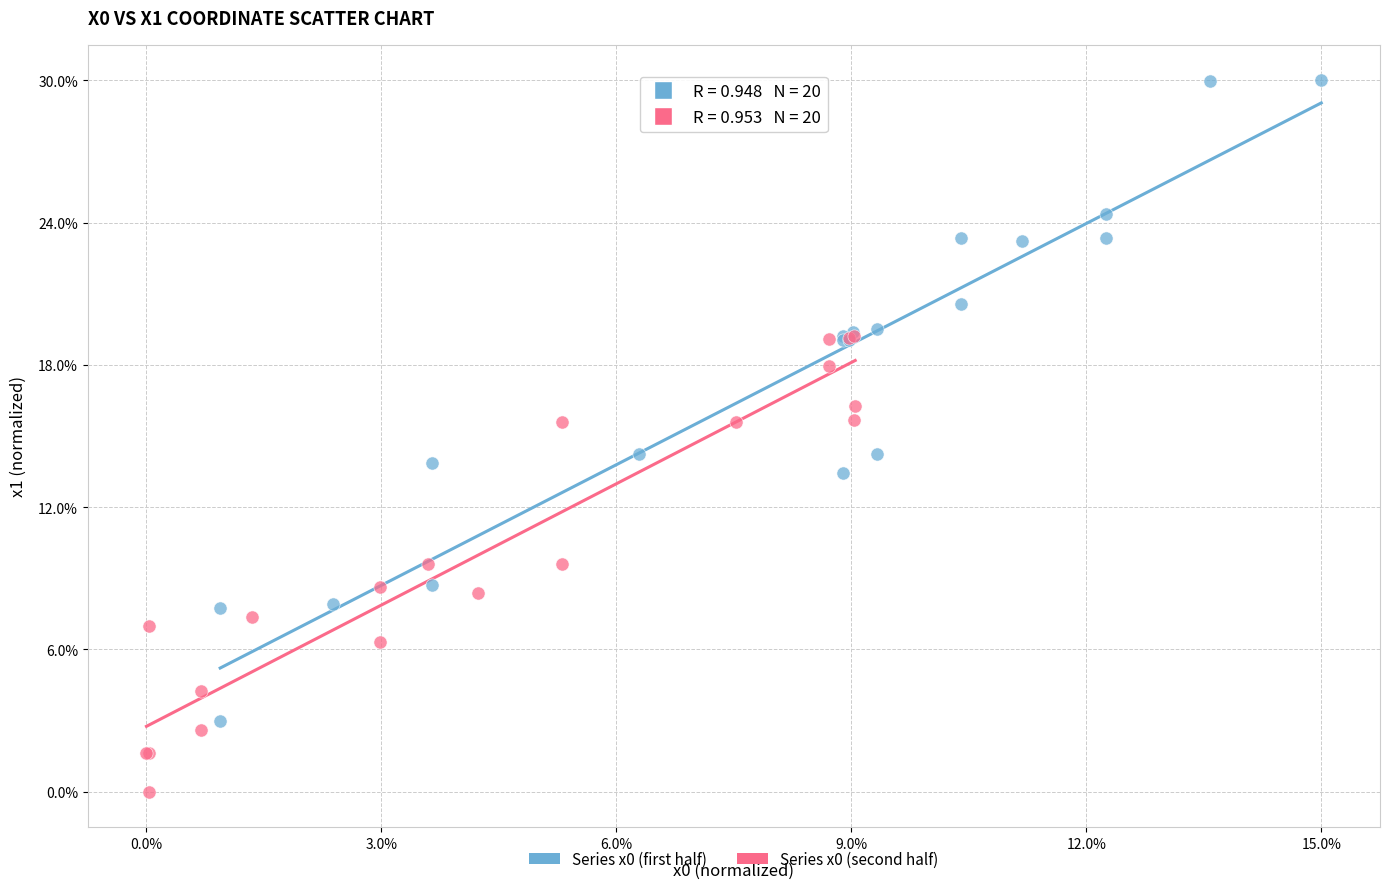

Which series reaches the maximum Y coordinate?

Series x0 (first half)